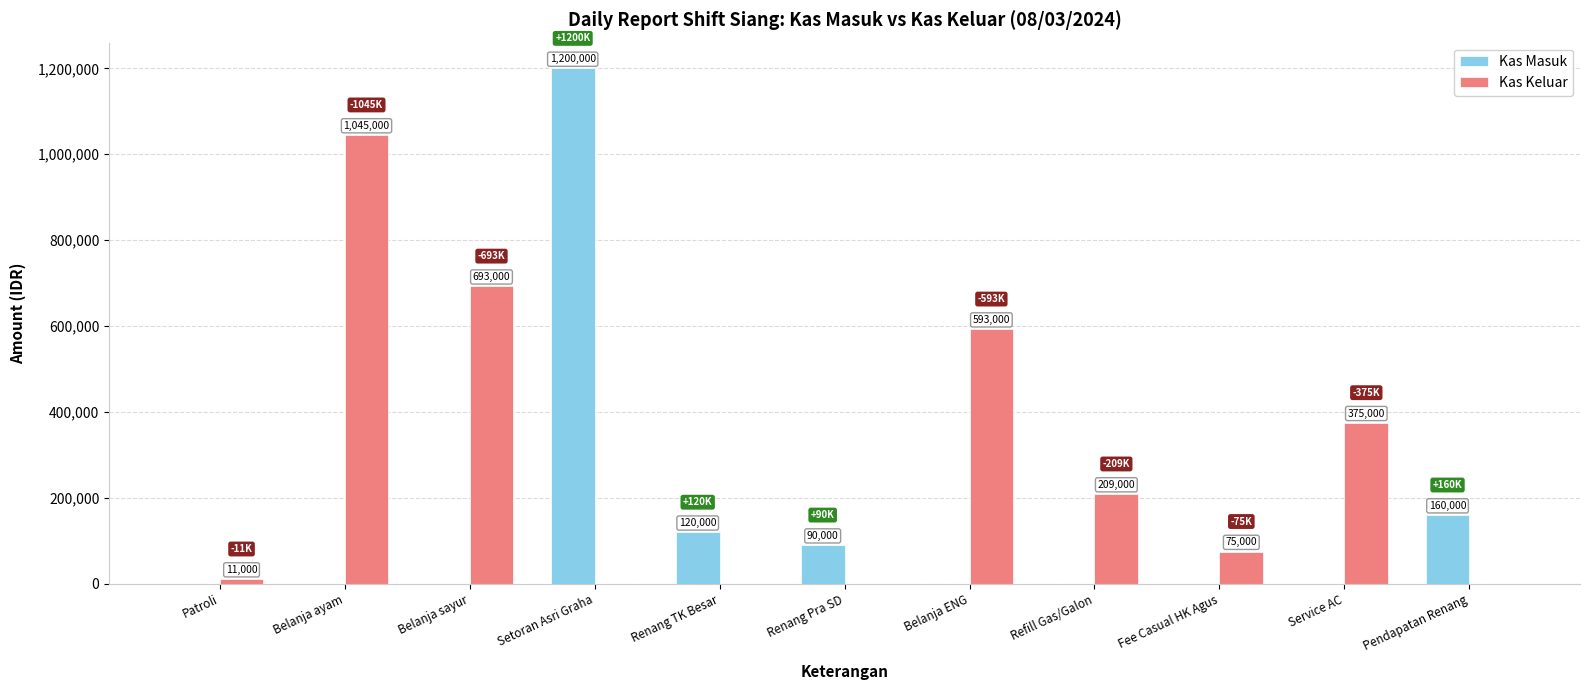

The value of Kas Masuk at Belanja ENG is -457924. True or false?

False